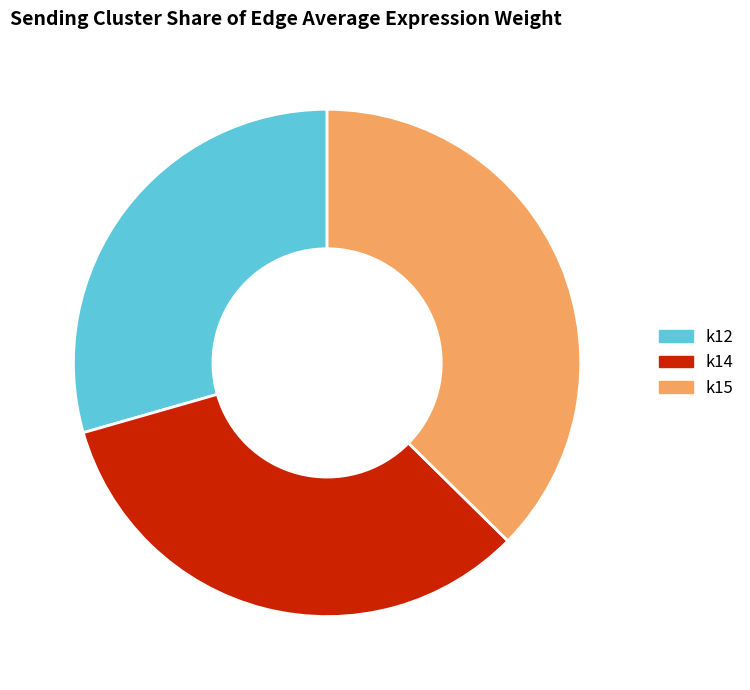

How many segments does this pie chart have?

3